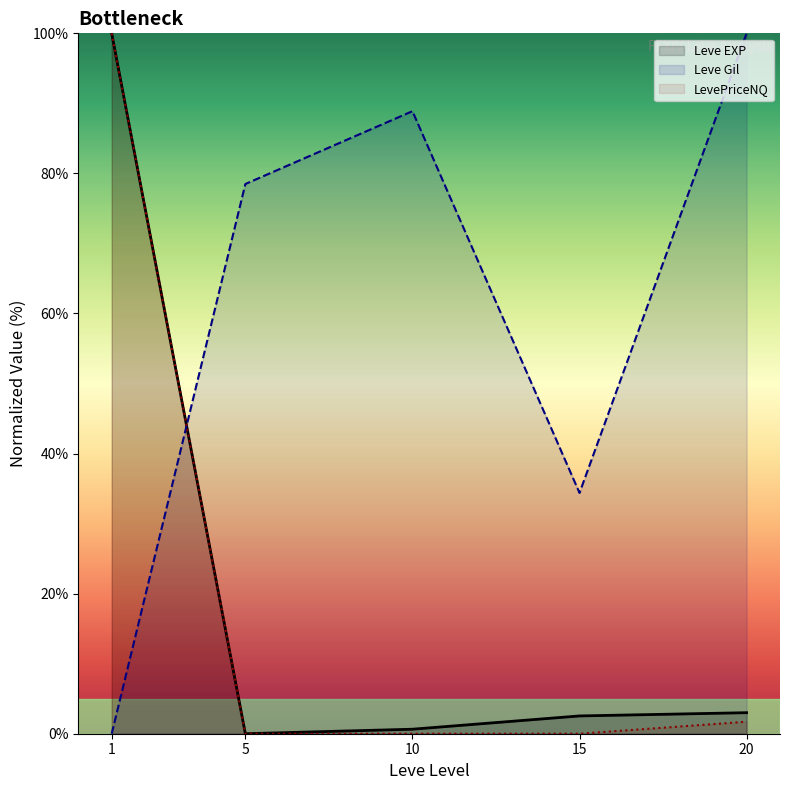

At which category does LevePriceNQ reach its first local valley?

5